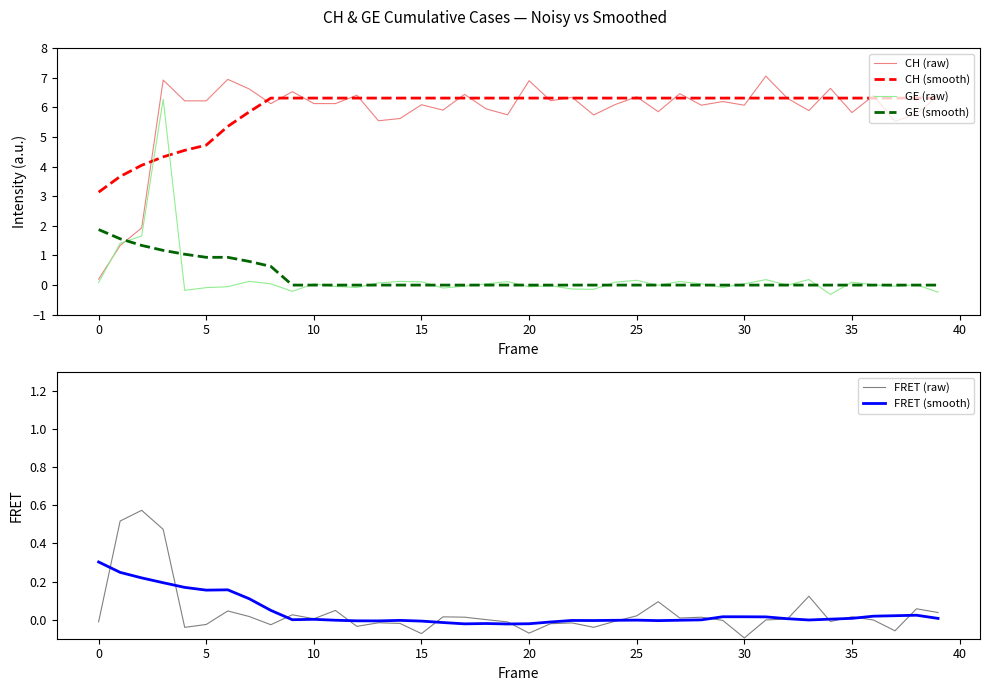

How many interior local valleys does the GE (raw) series have?

11